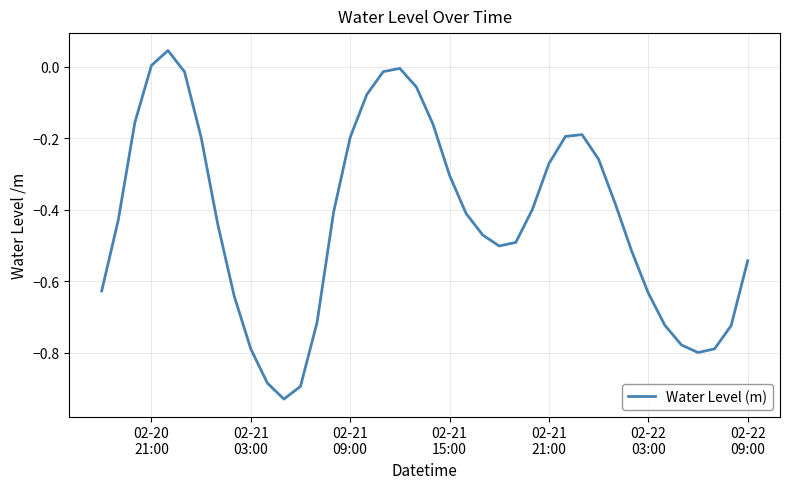

What is the difference between the maximum and minimum values?

1.0